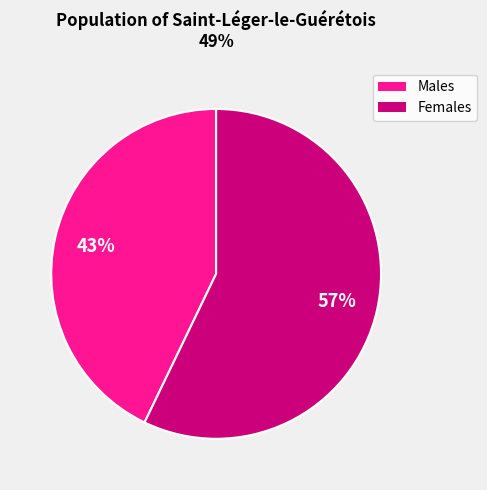

Combined, do Females and Males account for over 50%?

Yes